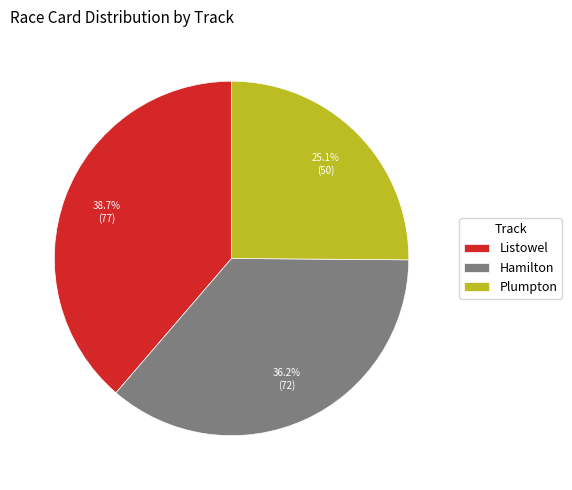

How many segments does this pie chart have?

3